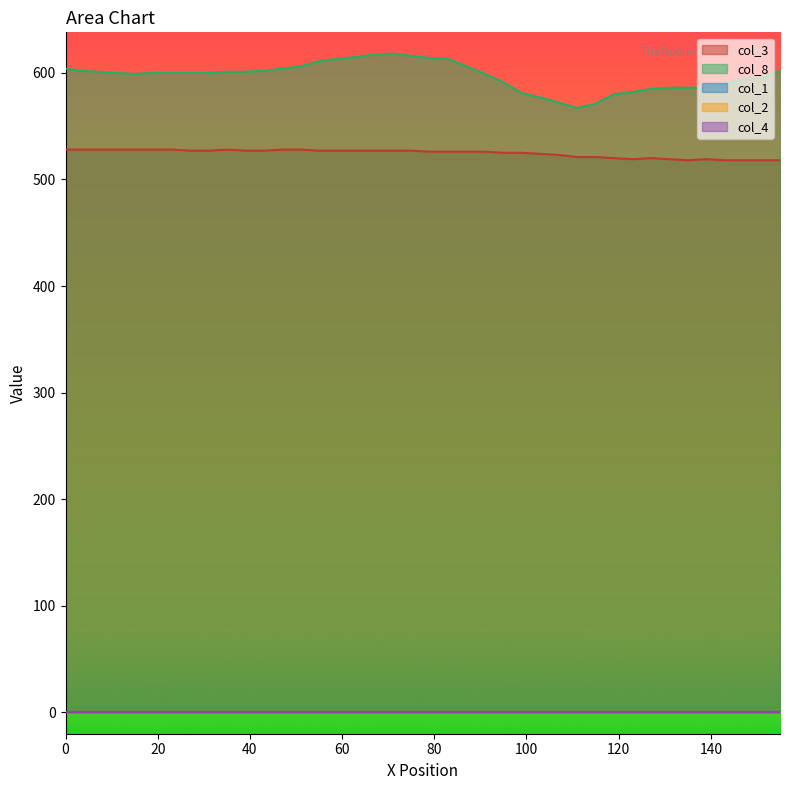

At which category does col_3 reach its first local peak?

9